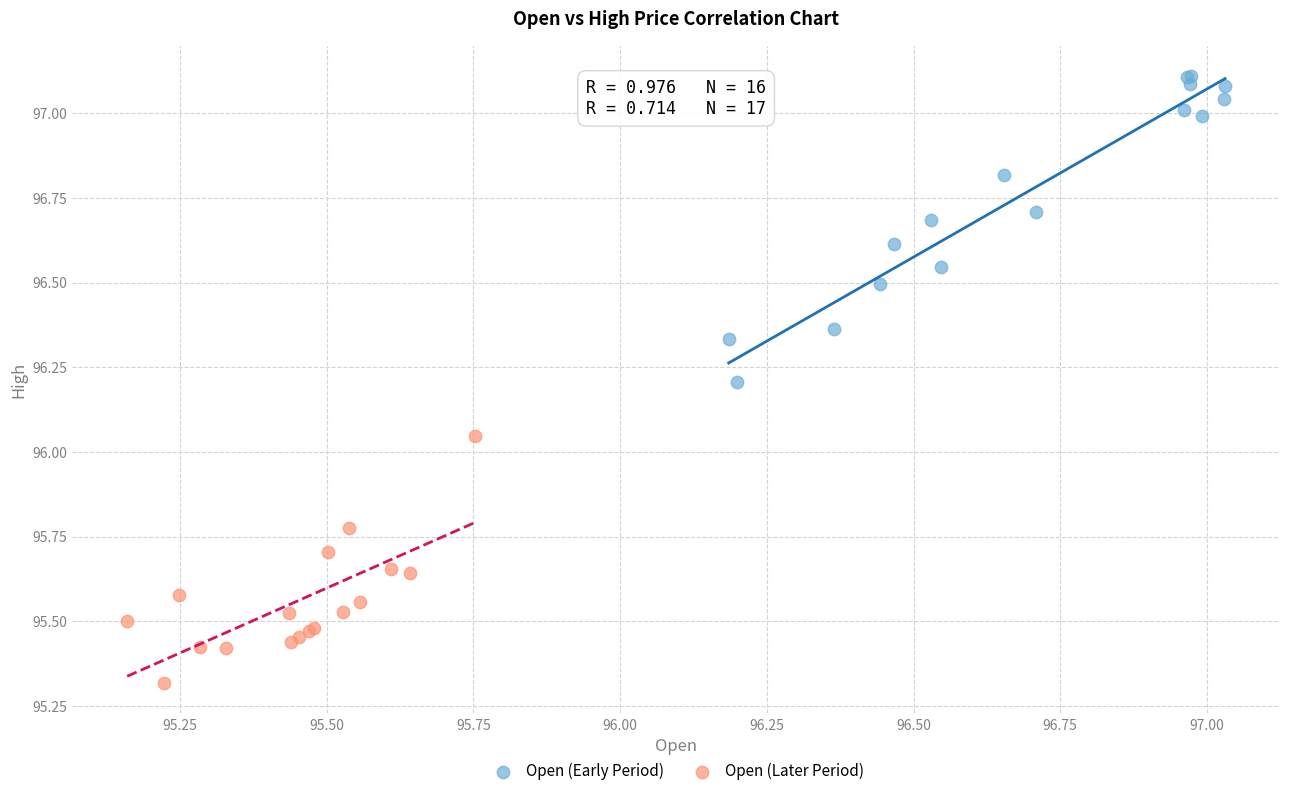

Which series reaches the minimum Y coordinate?

Open (Later Period)